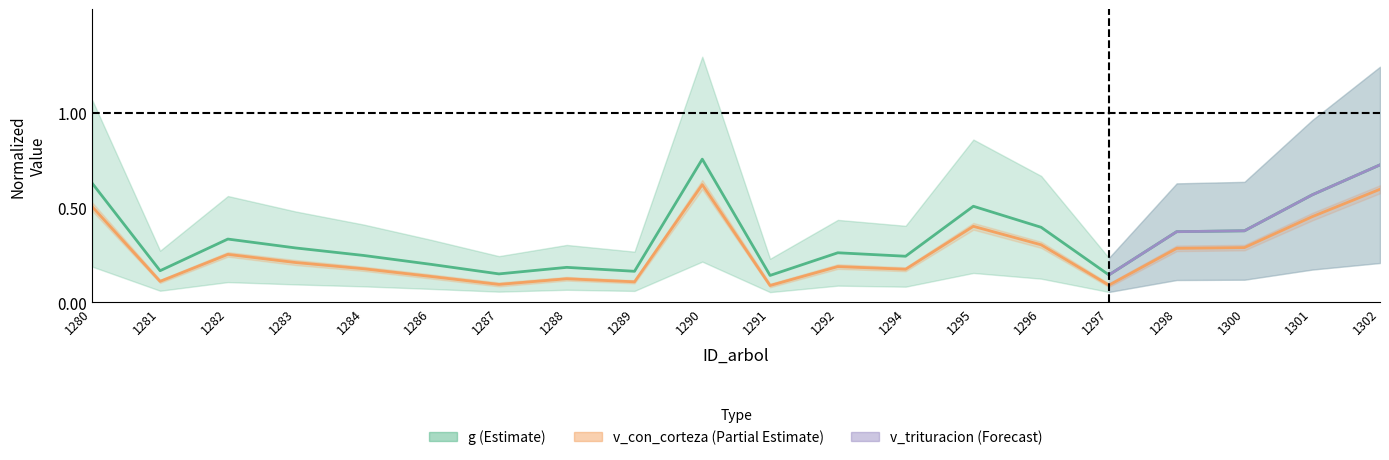

The value of g at 1286 is 0.2. True or false?

True